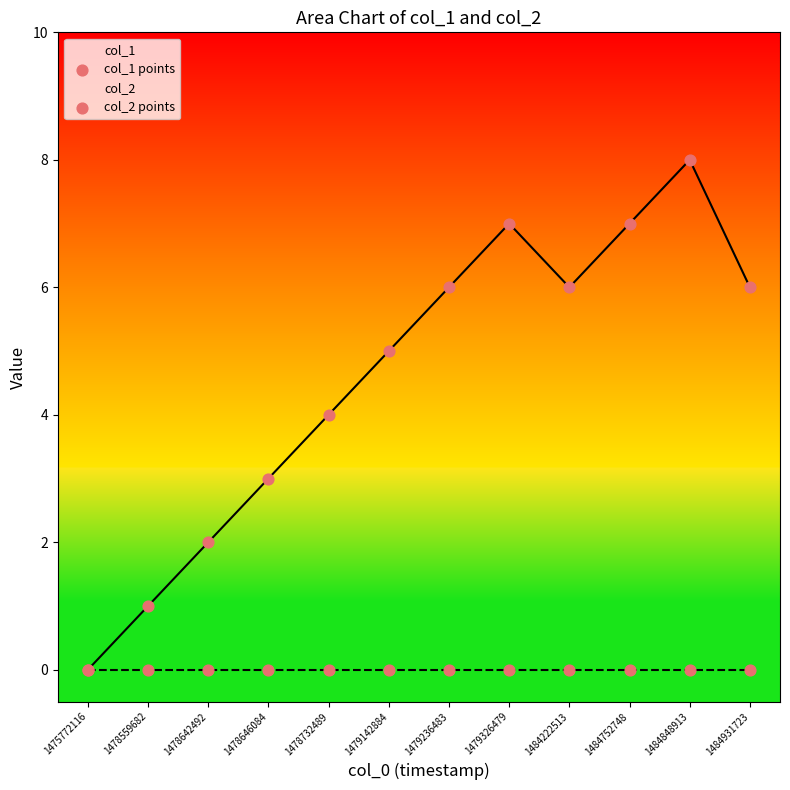

Is the value of col_1 points at 1478646084 greater than the value of col_2 points at 1478732489?

Yes